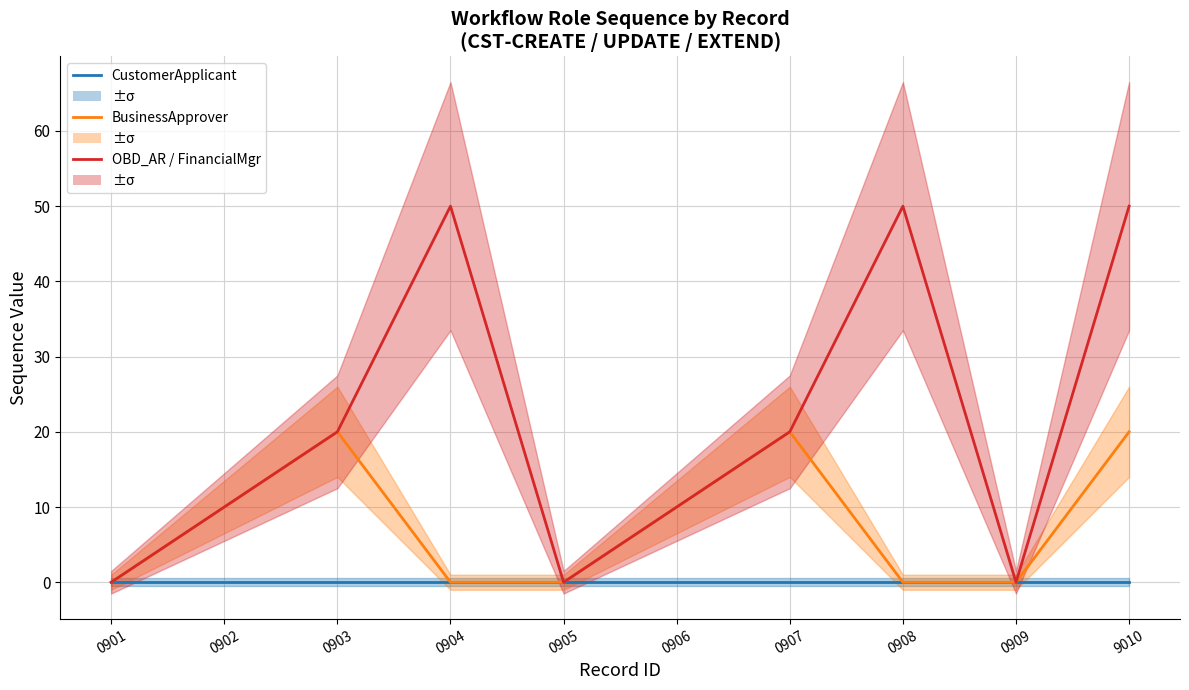

True or false: CustomerApplicant and BusinessApprover cross at least once.

False